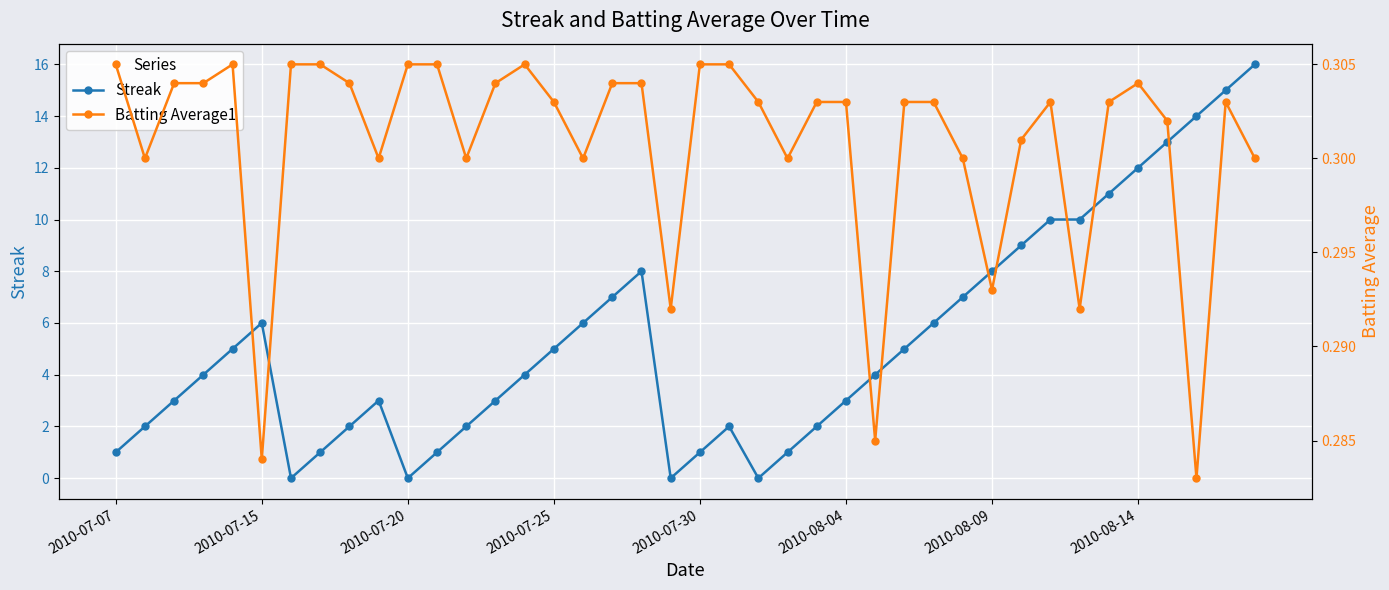

Which series ends up on top after the final intersection of Batting Average1 and Streak?

Streak